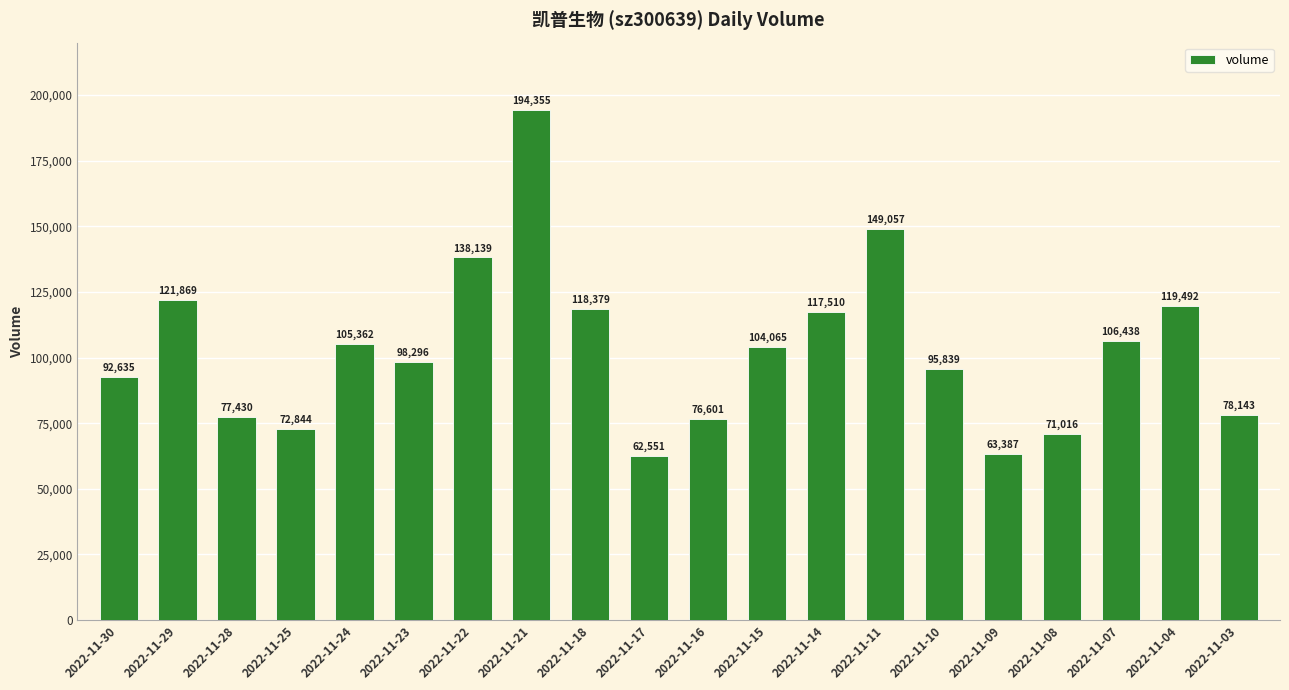

Rank the categories by value from lowest to highest.

2022-11-17, 2022-11-09, 2022-11-08, 2022-11-25, 2022-11-16, 2022-11-28, 2022-11-03, 2022-11-30, 2022-11-10, 2022-11-23, 2022-11-15, 2022-11-24, 2022-11-07, 2022-11-14, 2022-11-18, 2022-11-04, 2022-11-29, 2022-11-22, 2022-11-11, 2022-11-21